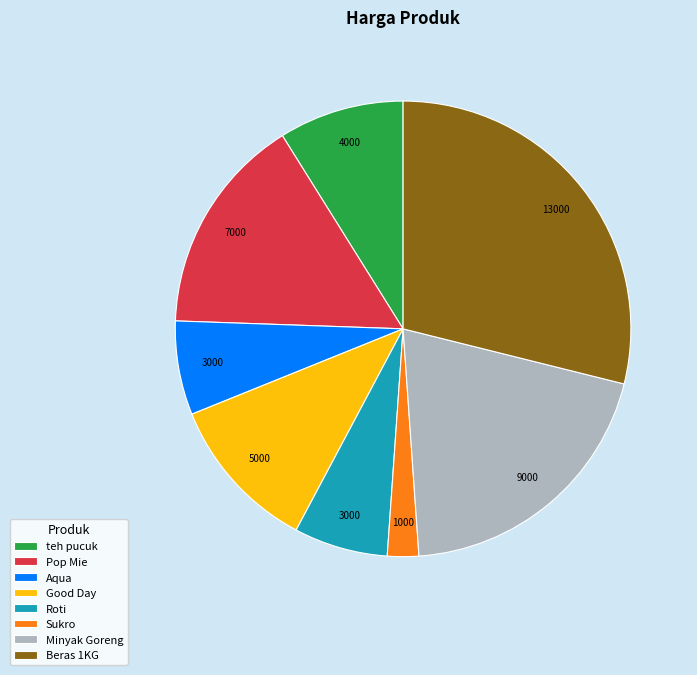

Does Roti represent more than half of the total?

No